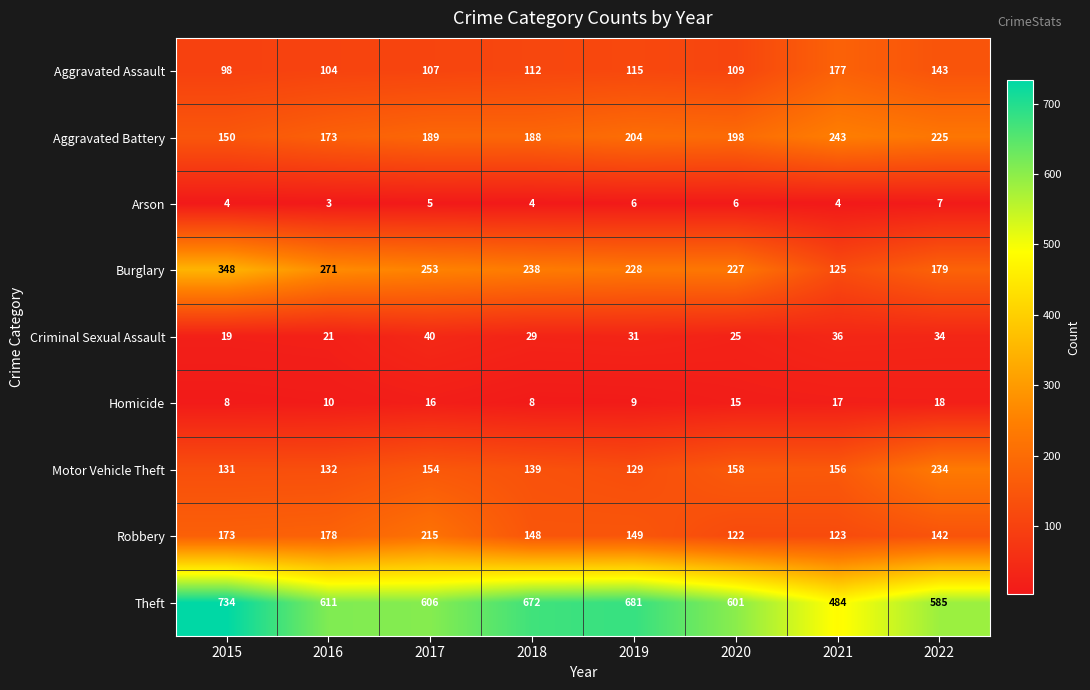

What is the difference between the highest and lowest values at 2016?

608